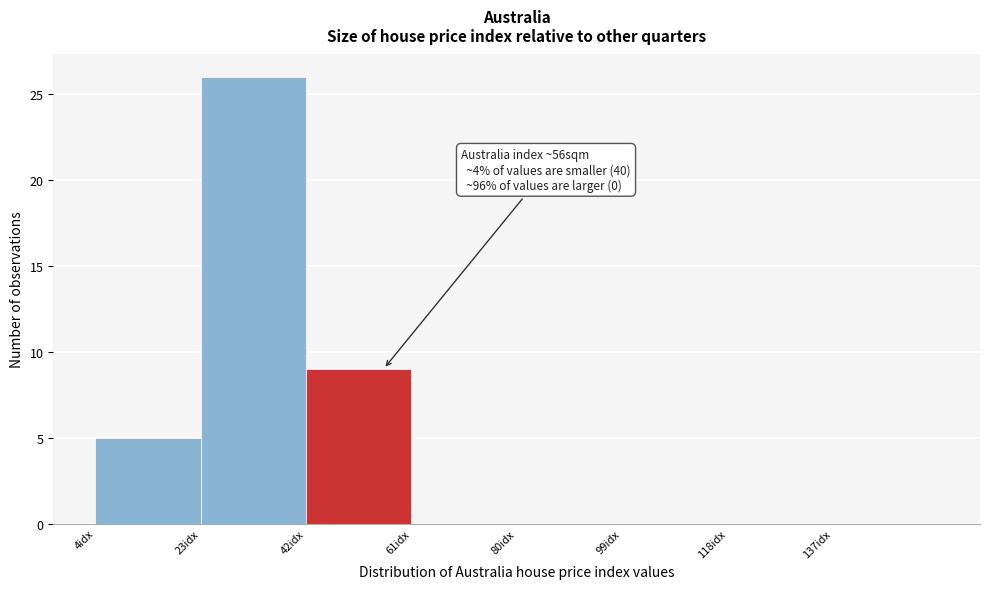

Which range on the x-axis has the tallest bar?

23 to 42